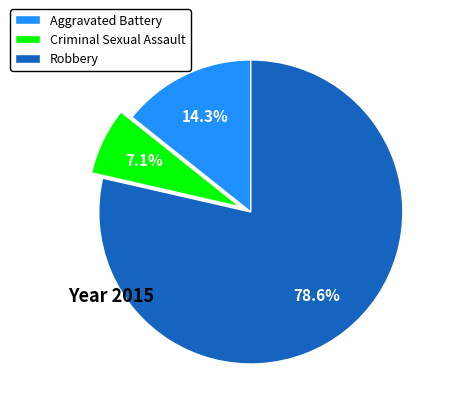

How many segments does this pie chart have?

3